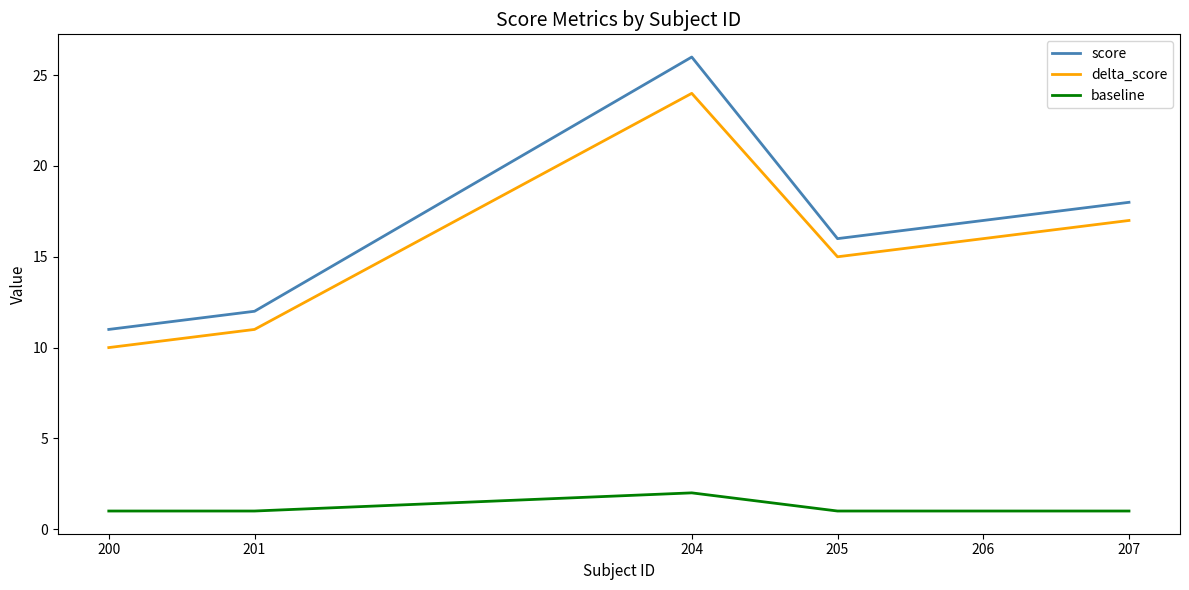

What is the difference between the maximum and minimum values in the delta_score series?

14